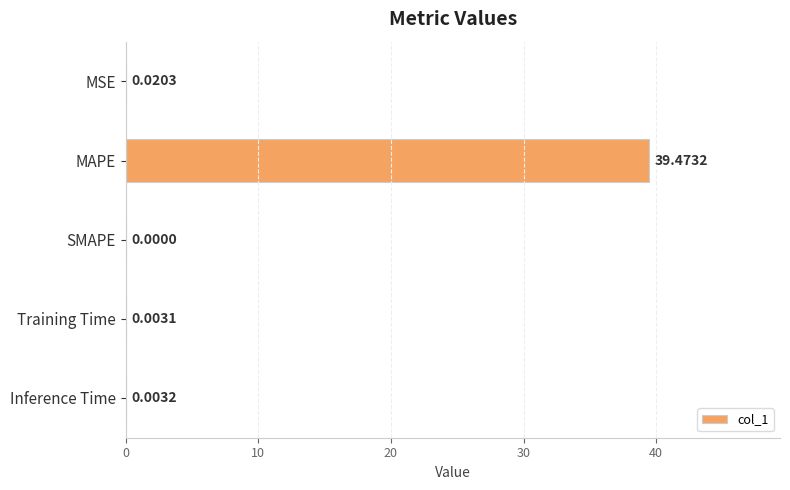

At which category does the chart reach its peak across all series?

MAPE